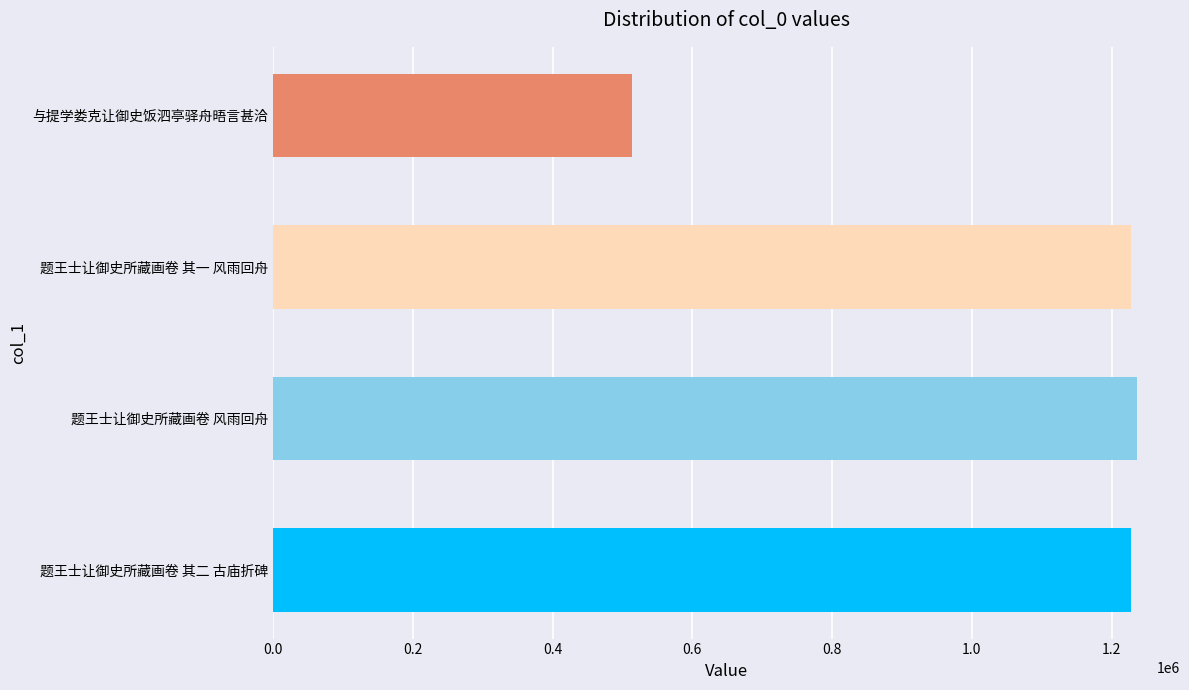

What is the sum of the values at 题王士让御史所藏画卷 风雨回舟 and 与提学娄克让御史饭泗亭驿舟晤言甚洽?

1750020